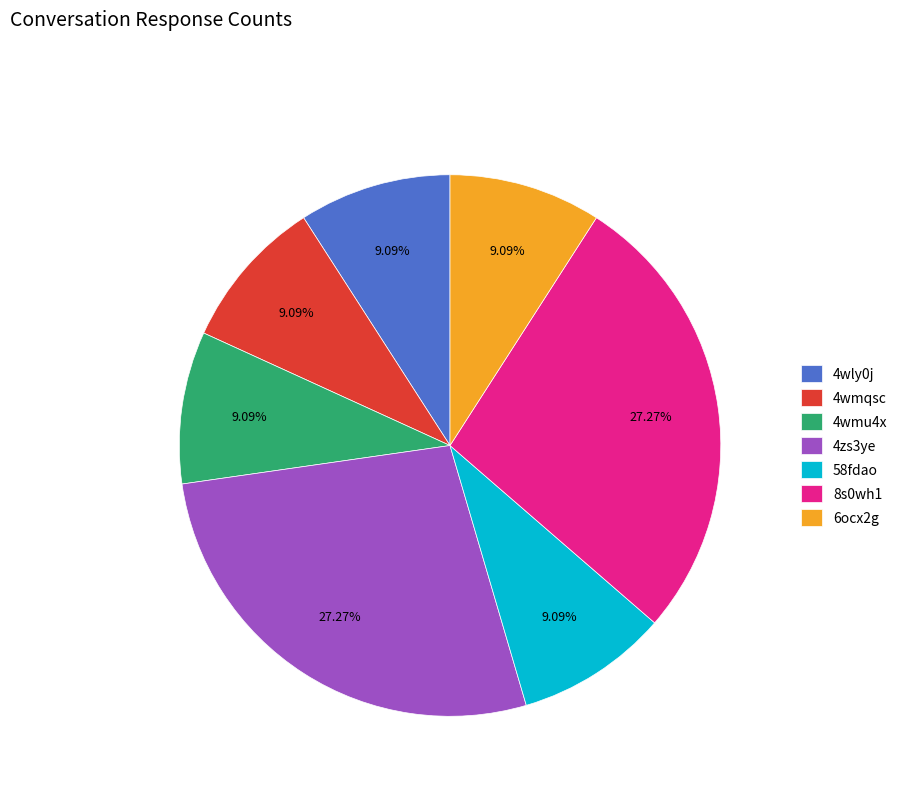

What is the total percentage of 4wly0j and 4wmqsc?

18.2%